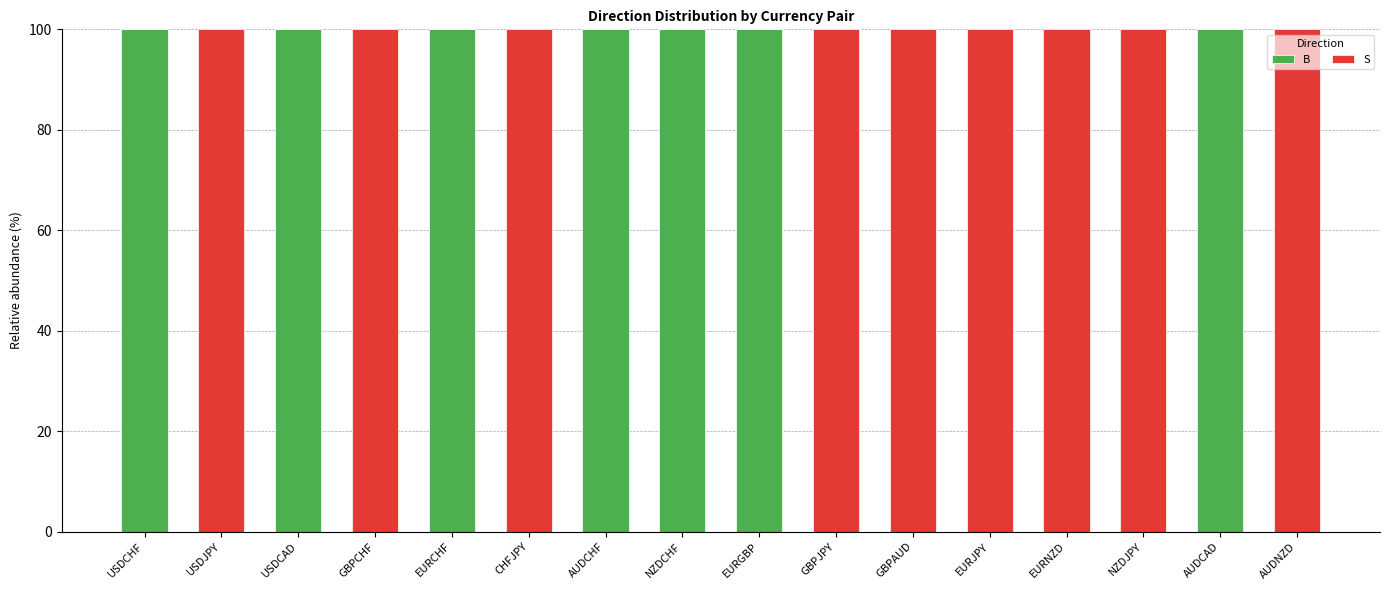

What is the sum of all B values?

700